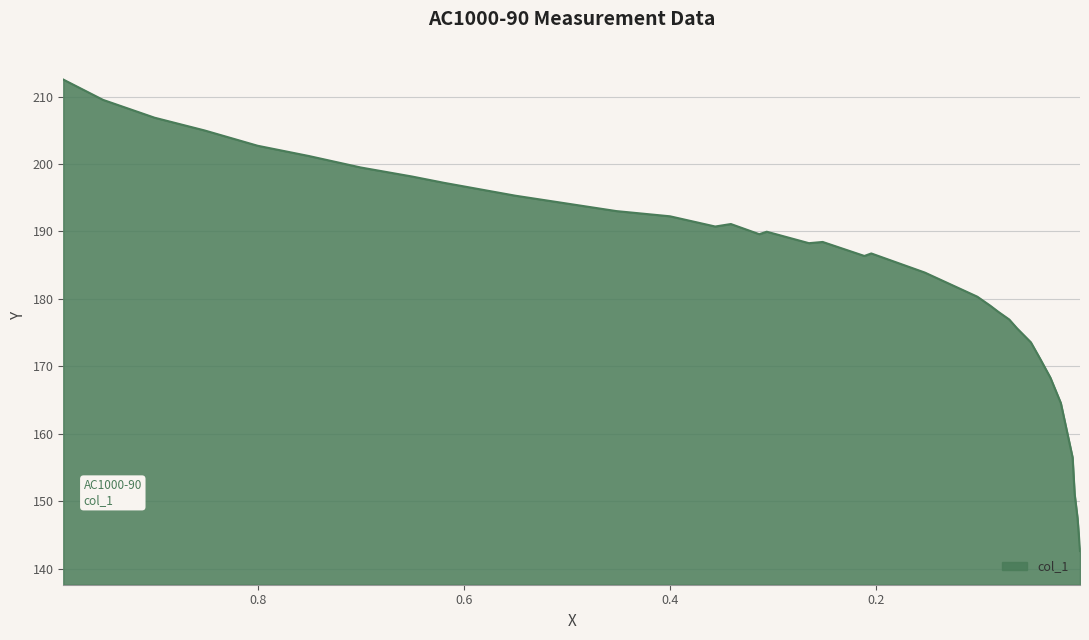

Reading right to left, list all the values displayed in this chart.

142.6	147.5	151.1	156.5	164.6	168.3	171.1	173.6	175.6	176.9	178.1	179.0	180.3	183.9	186.7	186.4	188.4	188.3	190.0	189.6	191.1	190.7	192.2	193.0	194.2	195.3	197.2	198.1	199.5	201.2	202.7	205.0	206.9	209.5	212.5